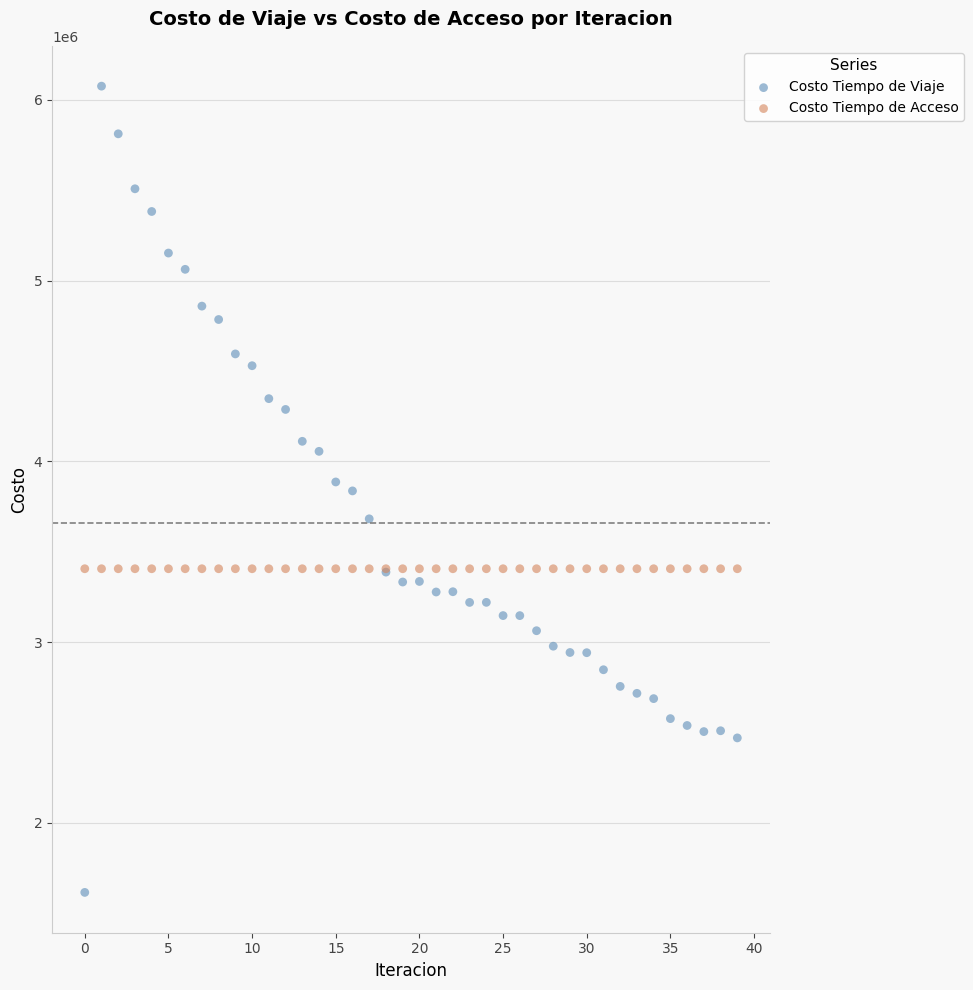

Which series reaches the maximum Y coordinate?

Costo Tiempo de Viaje